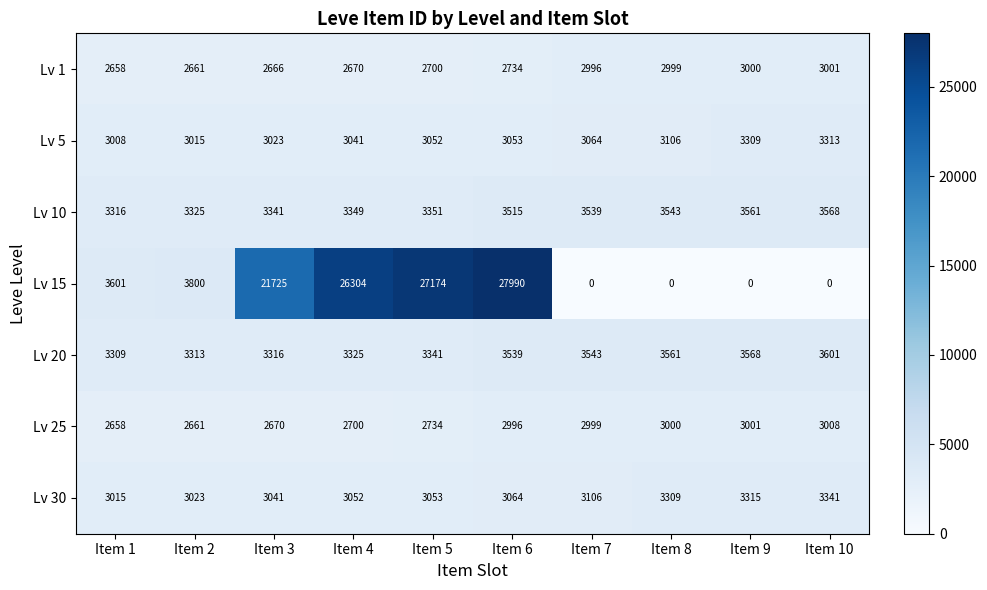

True or false: Lv 5 has a value of 4923 at Item 3.

False